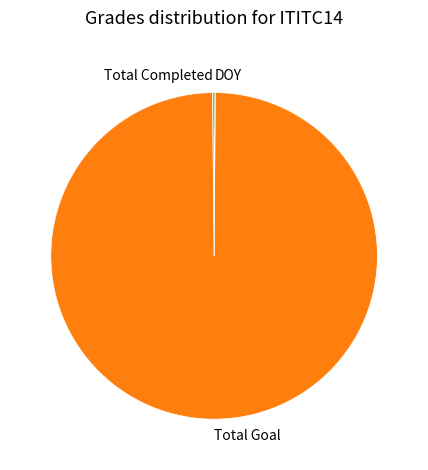

Does Total Goal represent more than half of the total?

Yes